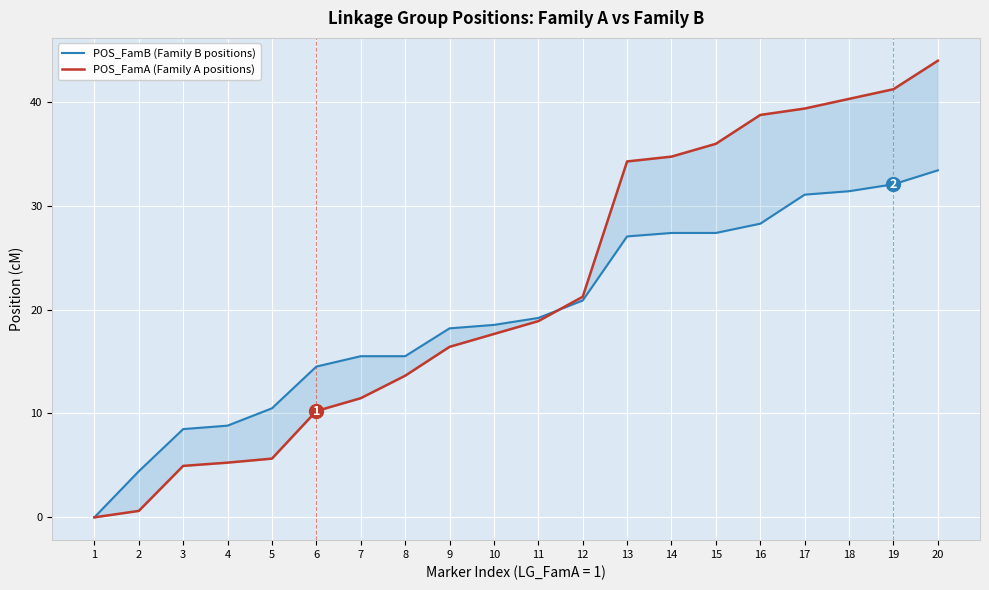

Rank the categories by POS_FamA (Family A positions) value from highest to lowest.

20, 19, 18, 17, 16, 15, 14, 13, 12, 11, 10, 9, 8, 7, 6, 5, 4, 3, 2, 1